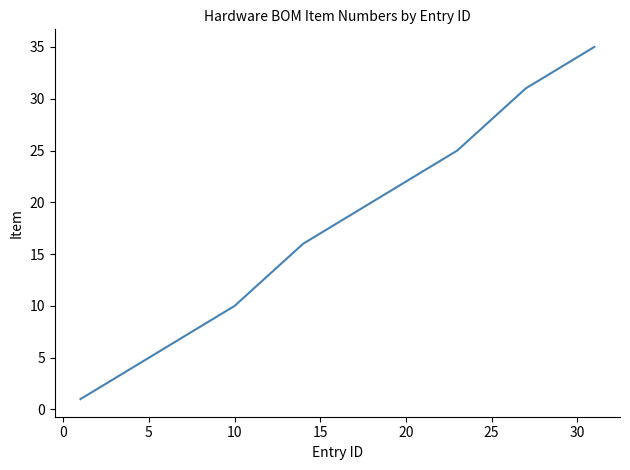

What is the maximum value shown in the chart?

35